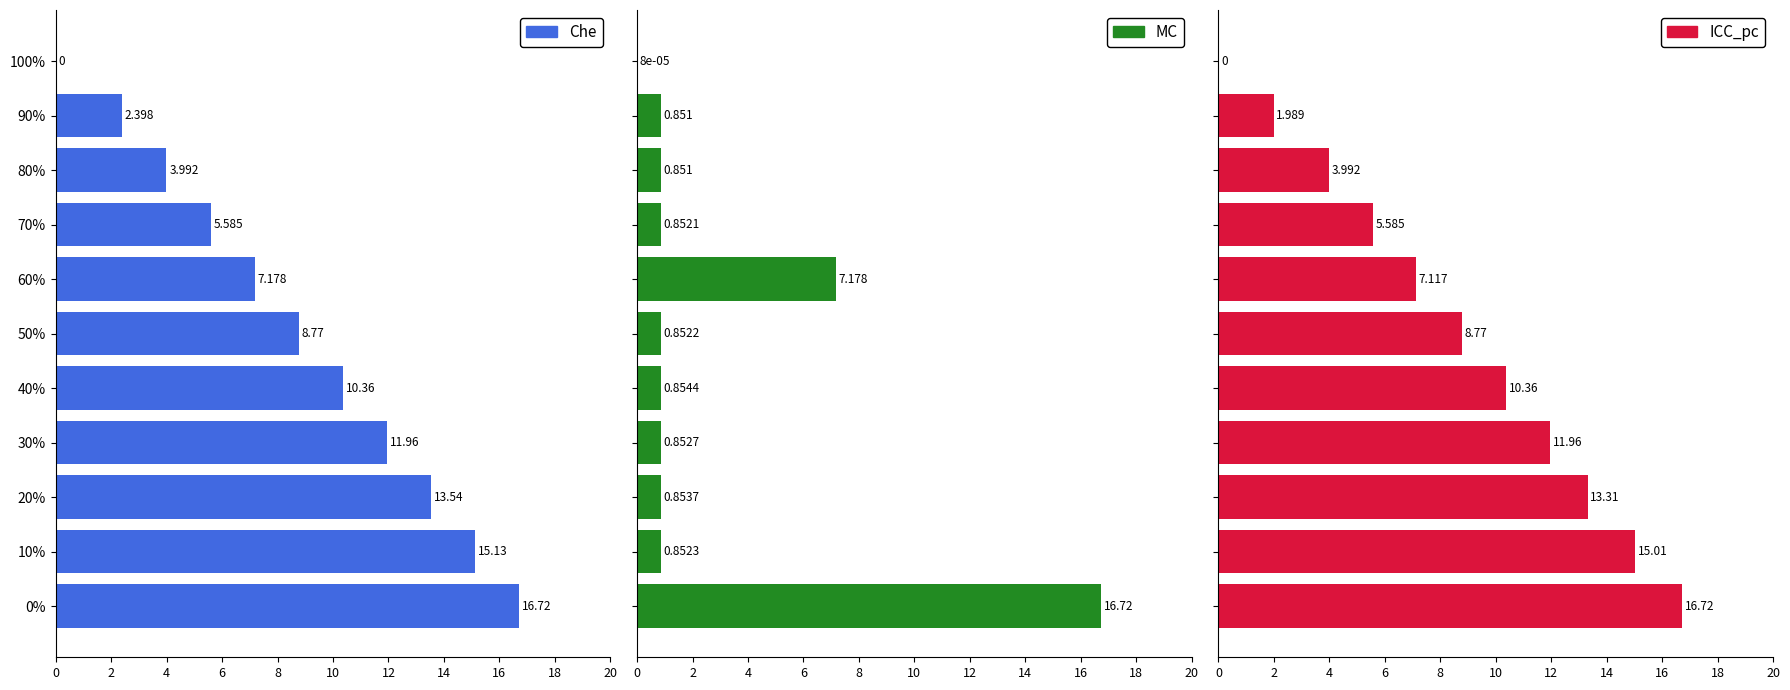

What is the sum of all MC values?

30.7